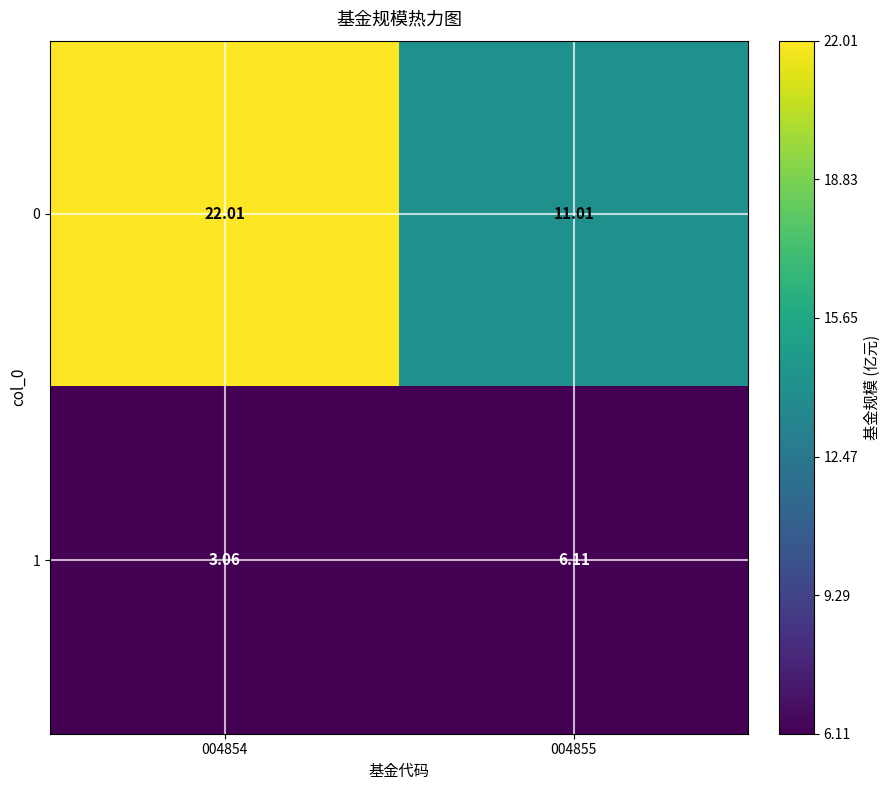

Is the value of 0 at 004855 greater than the value of 1 at 004855?

Yes